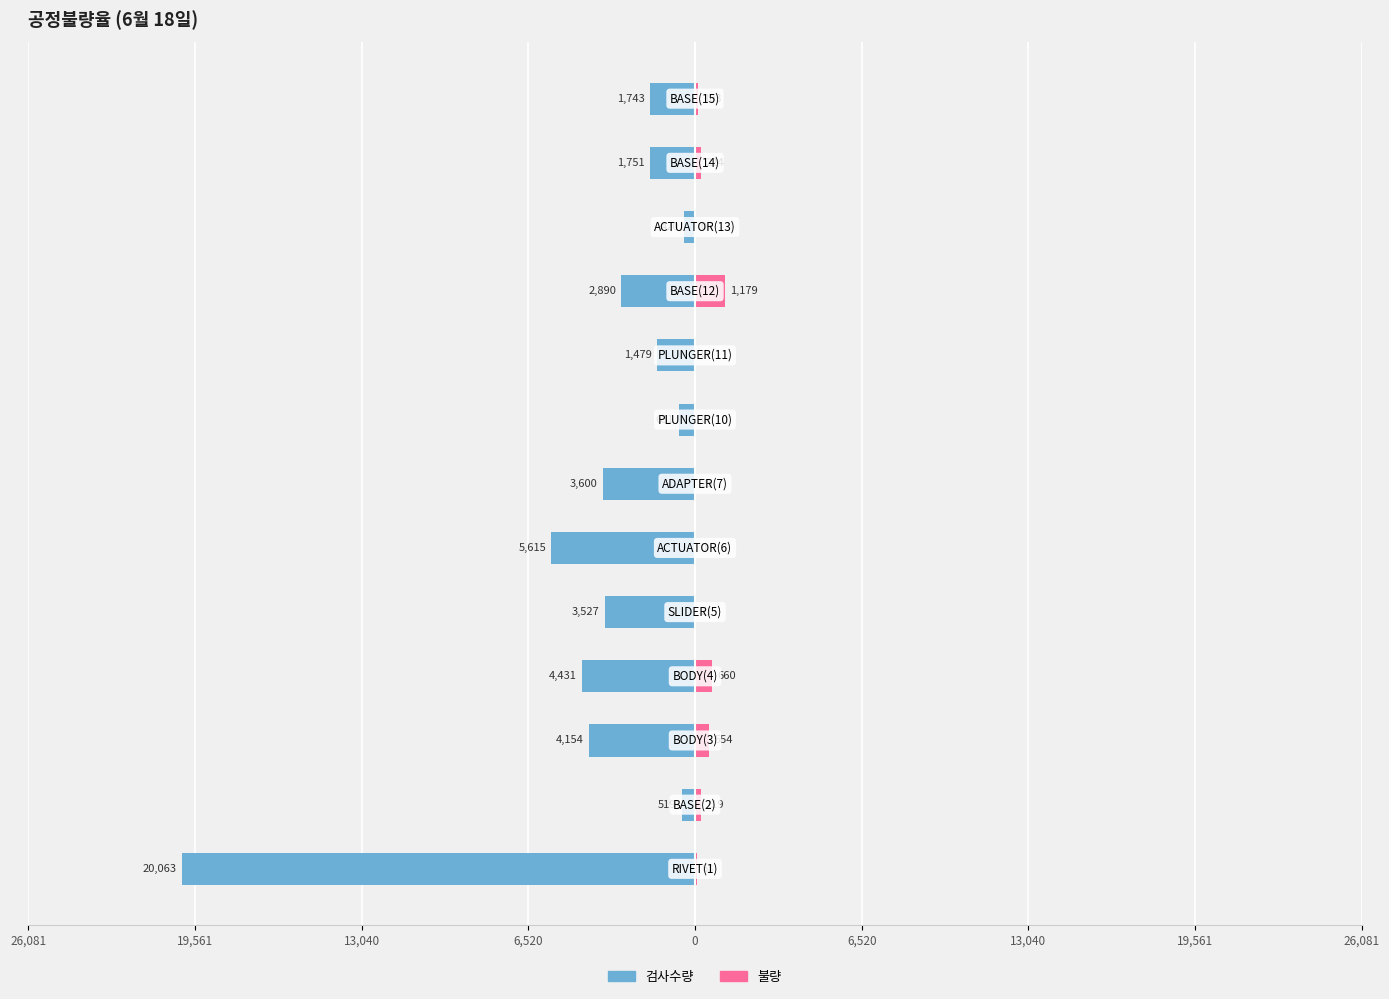

The 검사수량 series shows -3096 at 6,520. True or false?

False